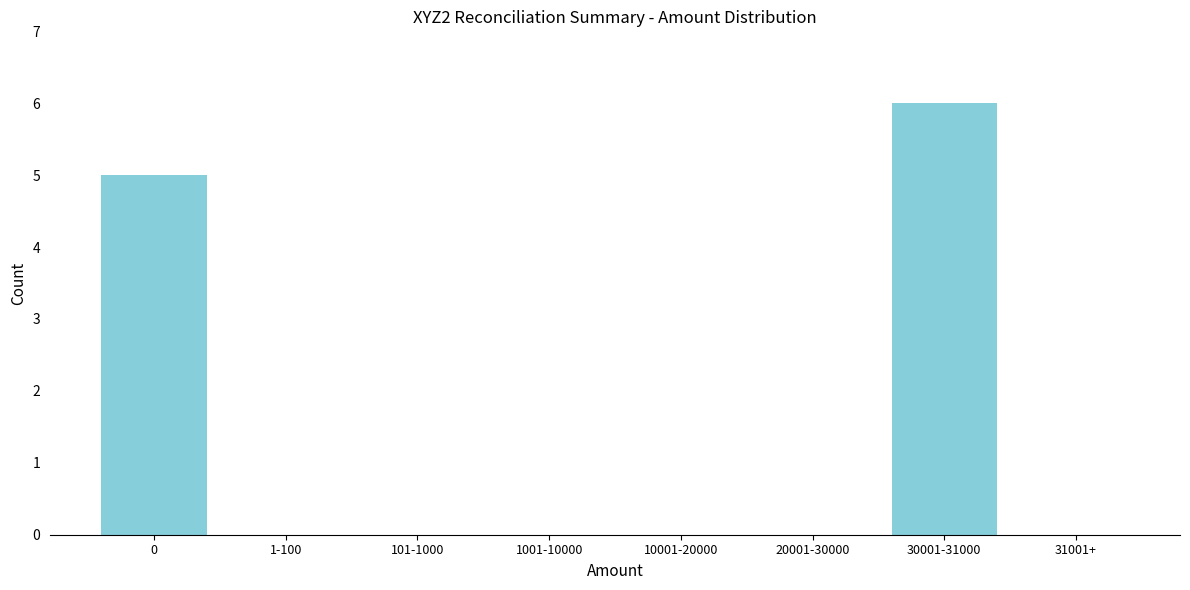

Reading left to right, what are all the values shown in this chart?

0=5	1-100=0	101-1000=0	1001-10000=0	10001-20000=0	20001-30000=0	30001-31000=6	31001+=0